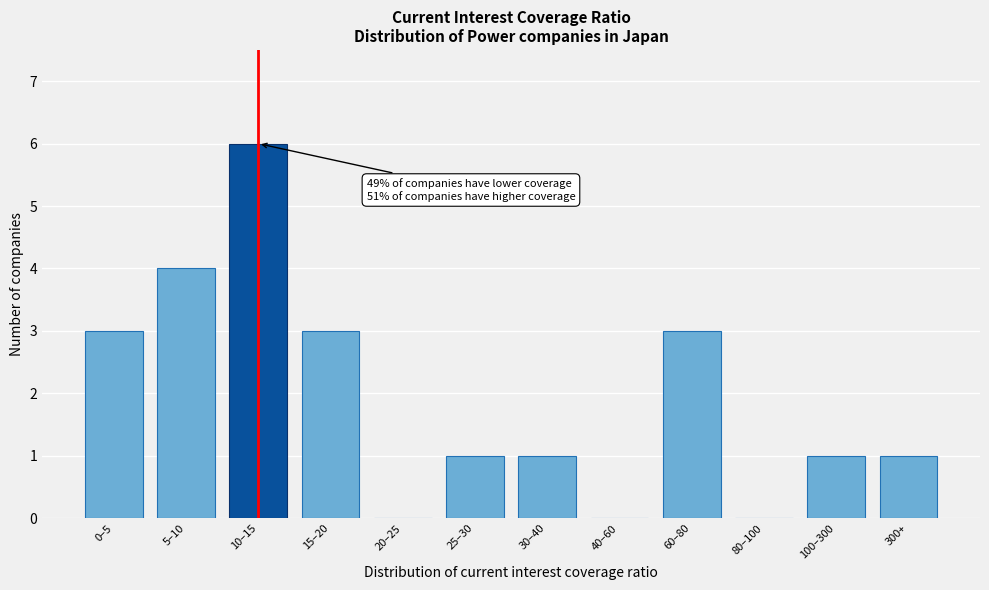

Reading left to right, transcribe all the data shown in this chart.

0–5=3	5–10=4	10–15=6	15–20=3	20–25=0	25–30=1	30–40=1	40–60=0	60–80=3	80–100=0	100–300=1	300+=1